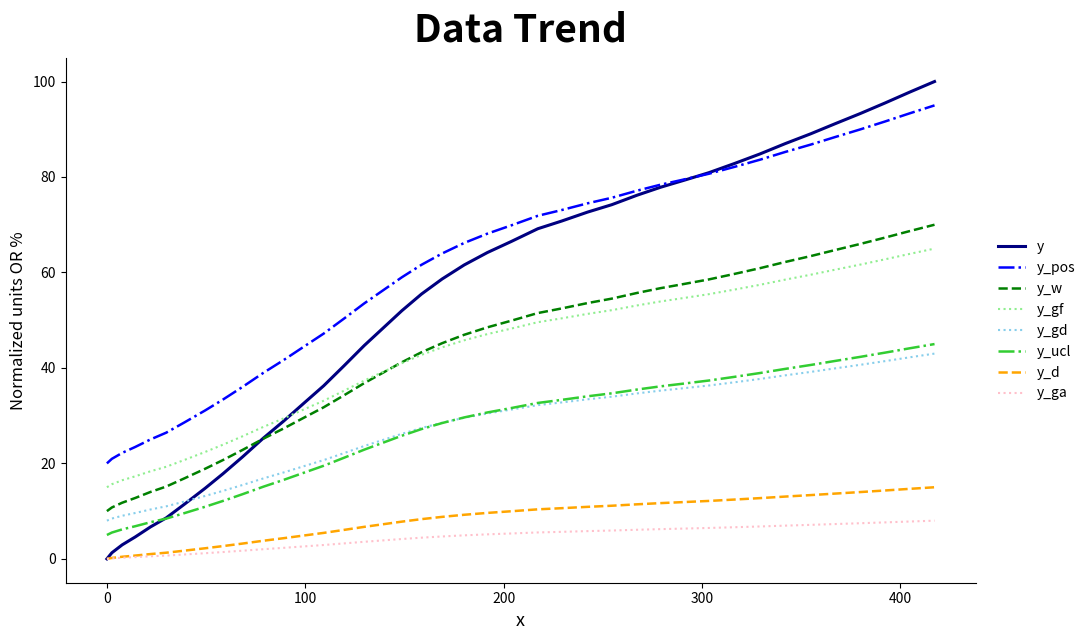

Which series has the largest total across all categories?

y_pos